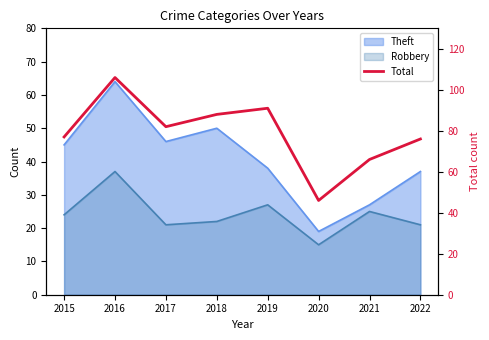

Count the number of categories in the chart.

8